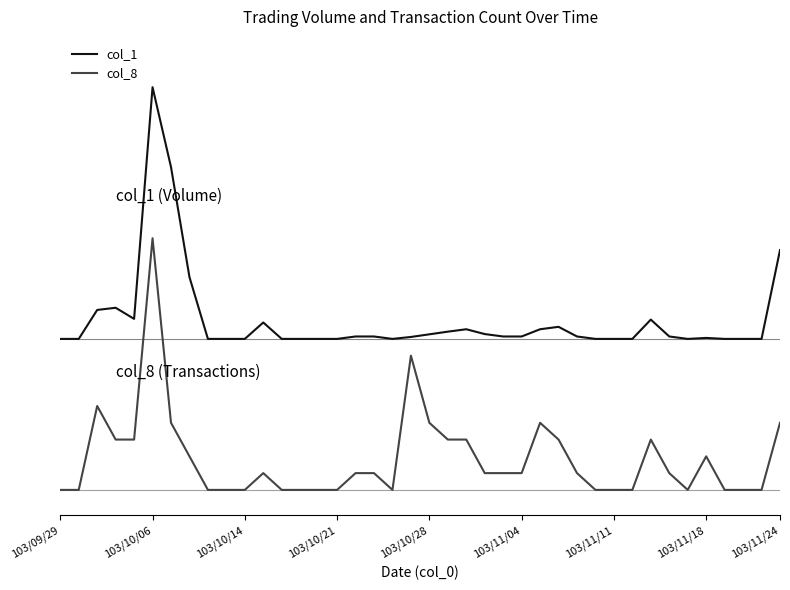

What is the average value of the col_1 series?

0.7